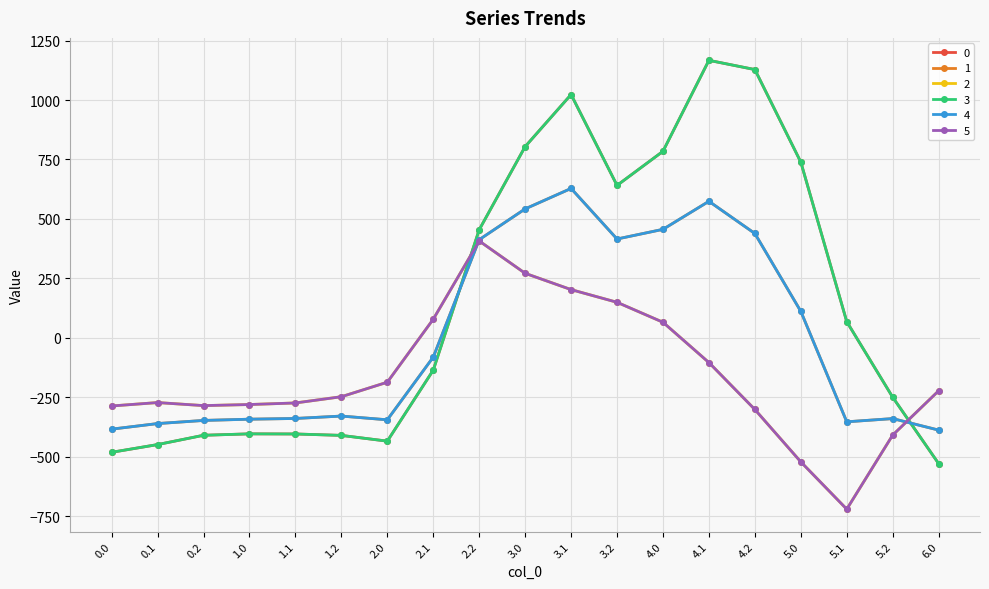

What is the difference between the maximum and second lowest values in the 2 series?

929.4